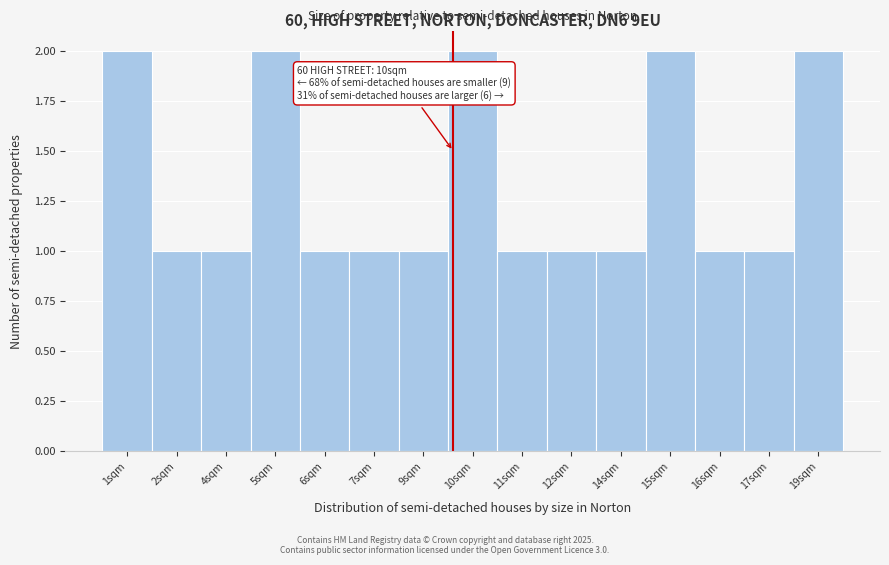

Reading left to right, list all the values displayed in this chart.

1sqm=2	2sqm=1	4sqm=1	5sqm=2	6sqm=1	7sqm=1	9sqm=1	10sqm=2	11sqm=1	12sqm=1	14sqm=1	15sqm=2	16sqm=1	17sqm=1	19sqm=2